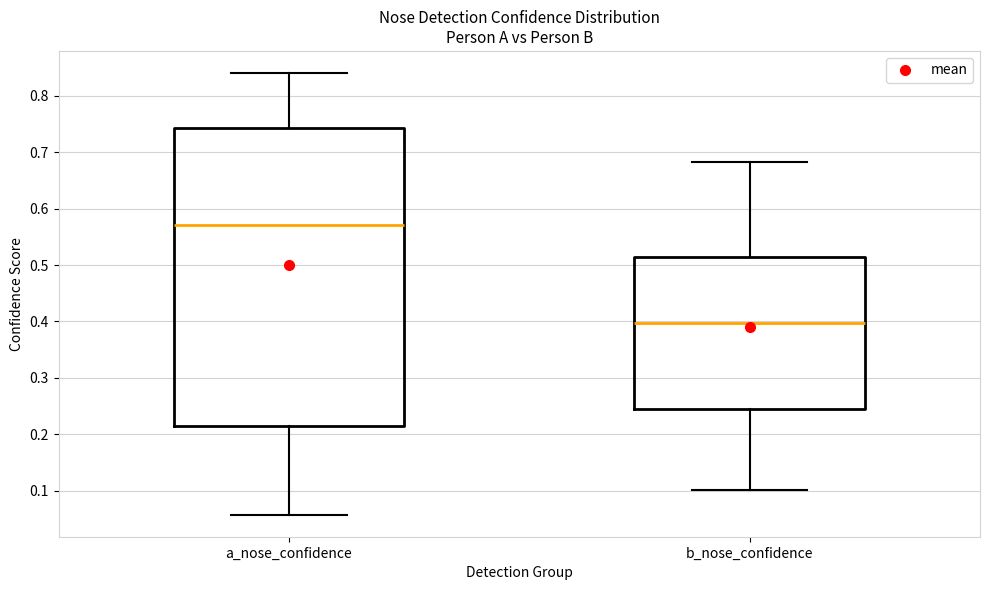

Where does the median line of the box for a_nose_confidence sit on the y-axis? The values are not printed on the chart, so give them approximately, as read against the axis.

0.57